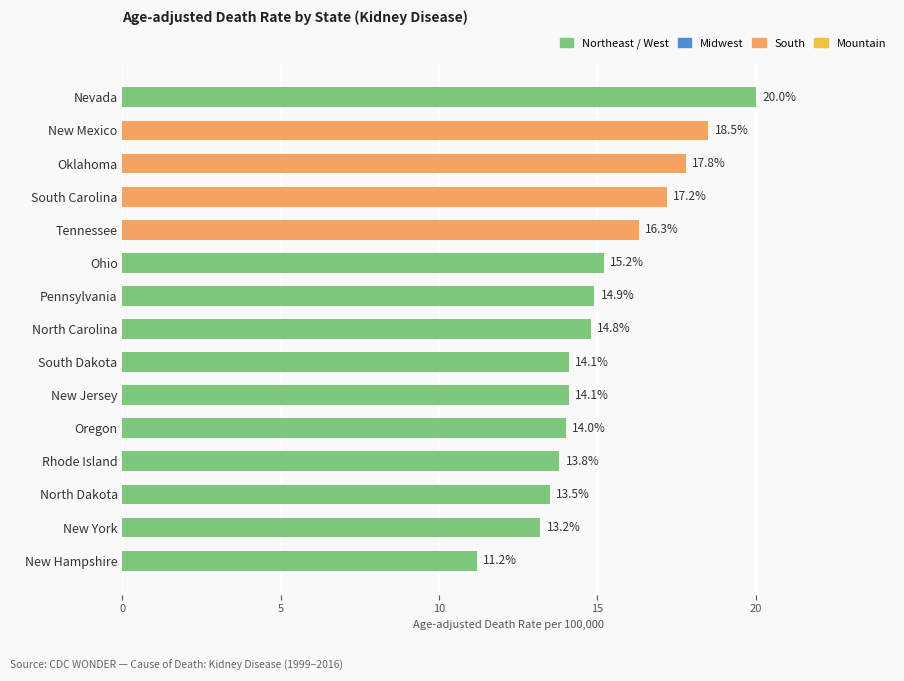

Is it true that the value at South Dakota is 25.0?

False